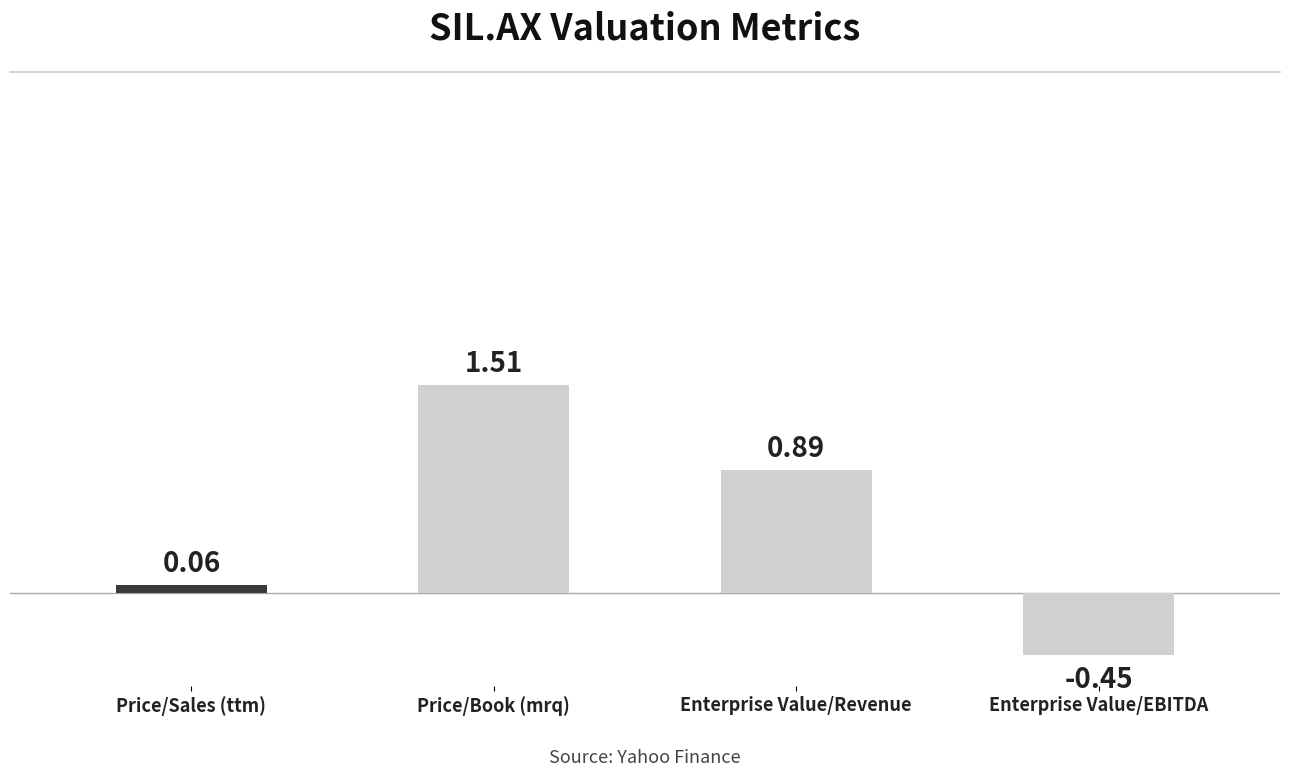

Where is the data nearest to the value 0?

Price/Sales (ttm)